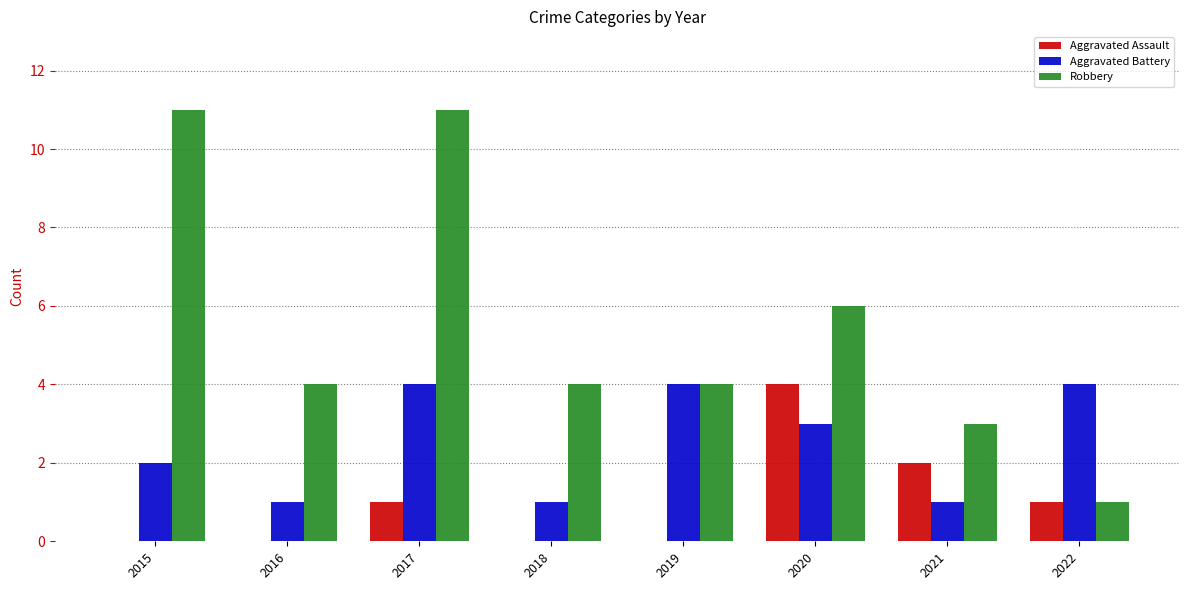

Which category has the highest value in the Aggravated Assault series?

2020